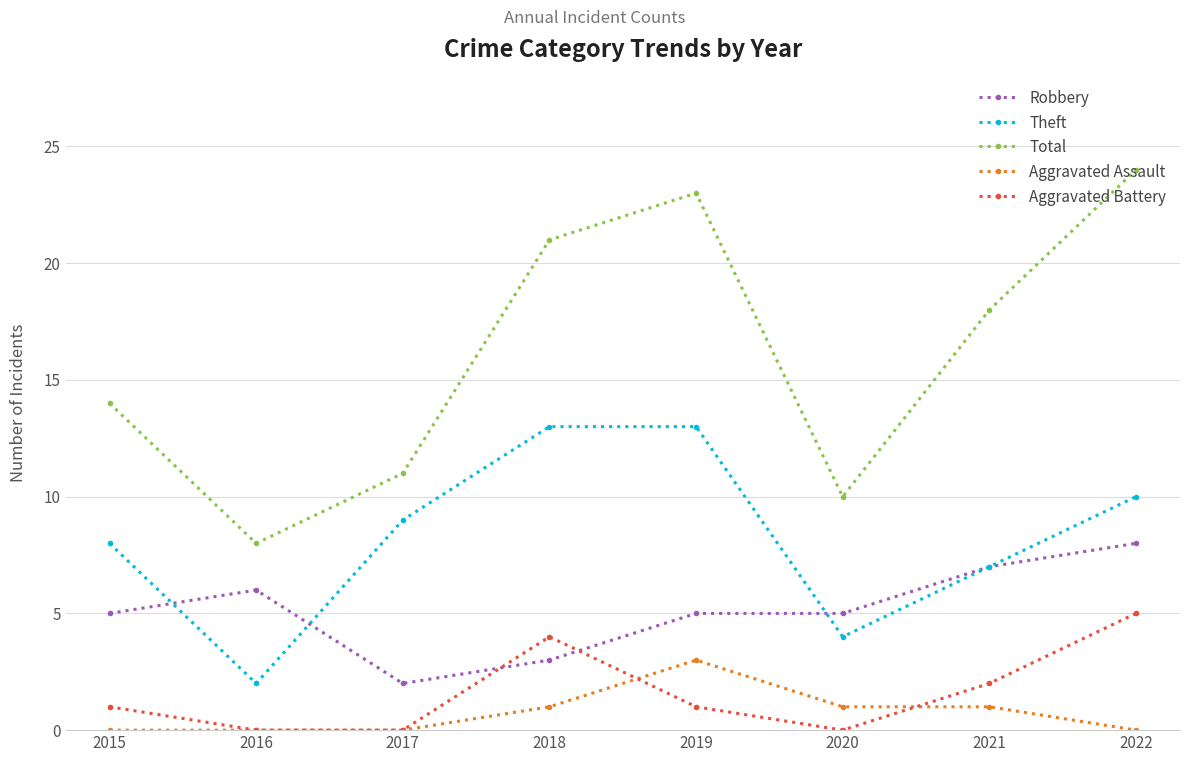

Between 2018 and 2022, which series saw the biggest shift?

Robbery